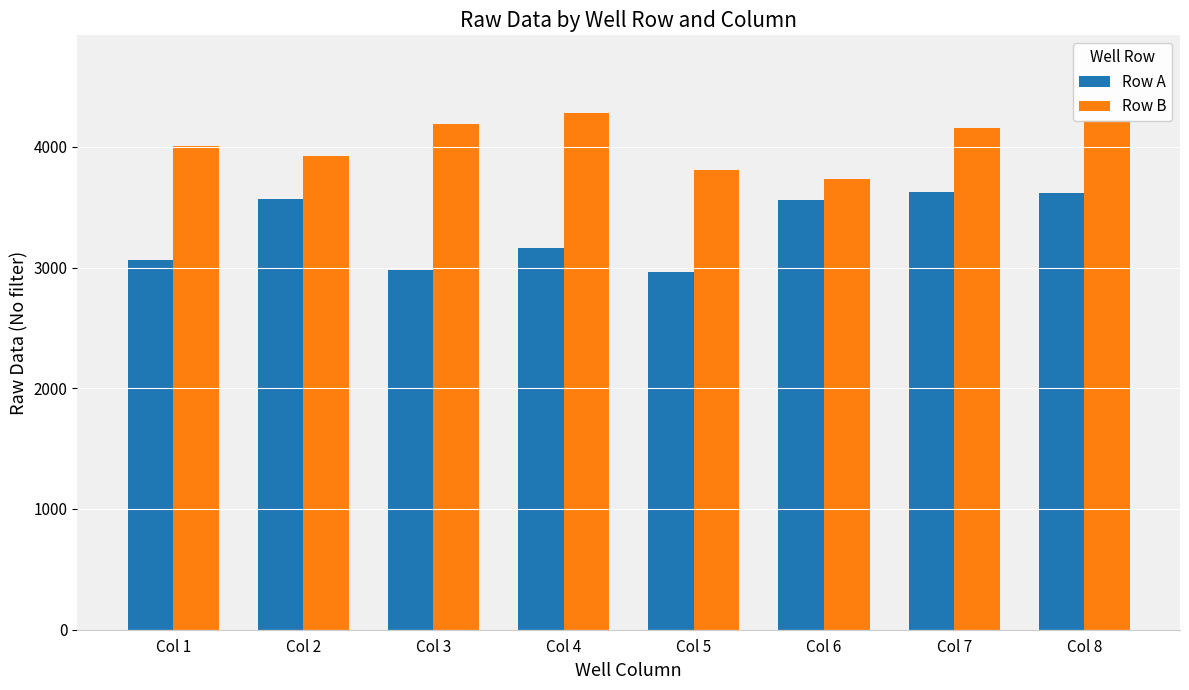

Rank the series by their average value, from lowest to highest.

Row A, Row B